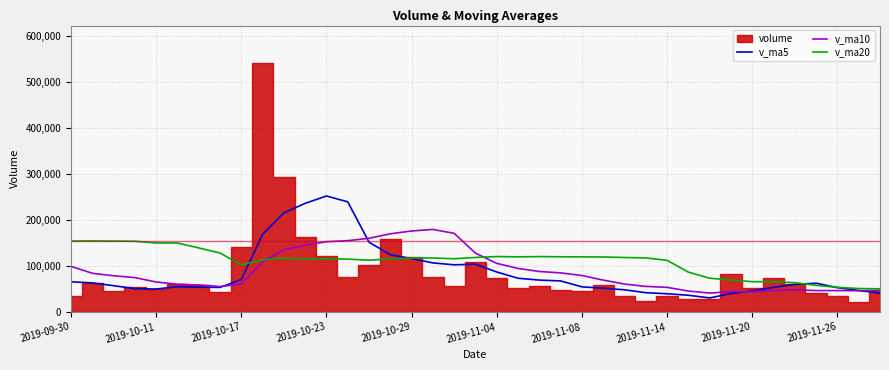

Which category has the highest value in the v_ma5 series?

2019-10-23